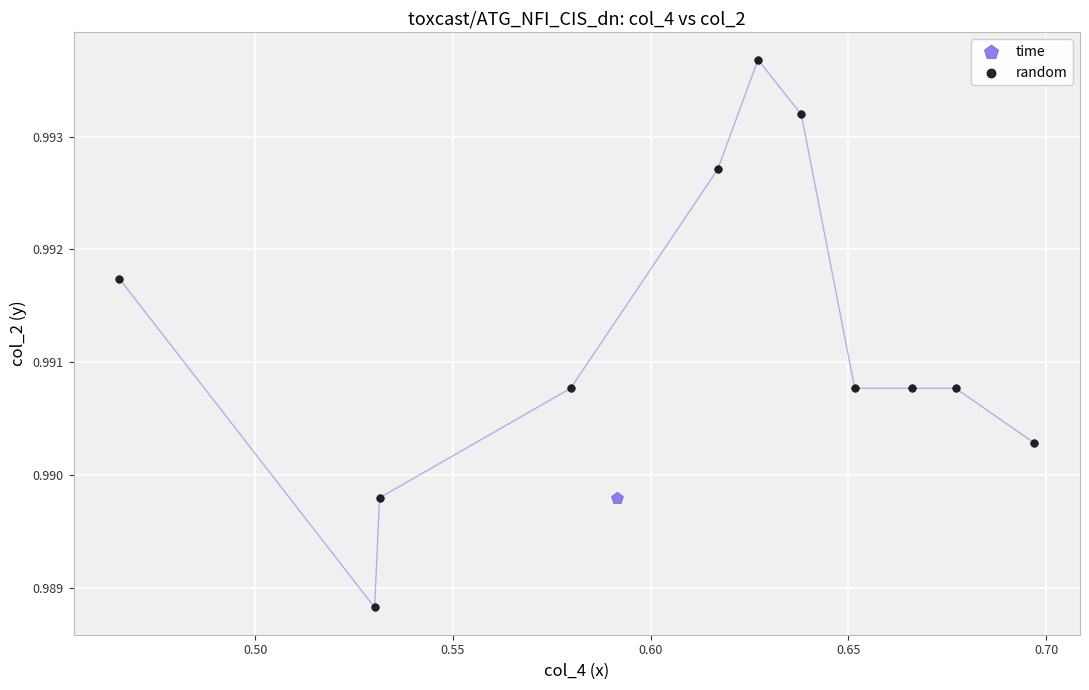

What are all the series names shown in the legend?

time, random